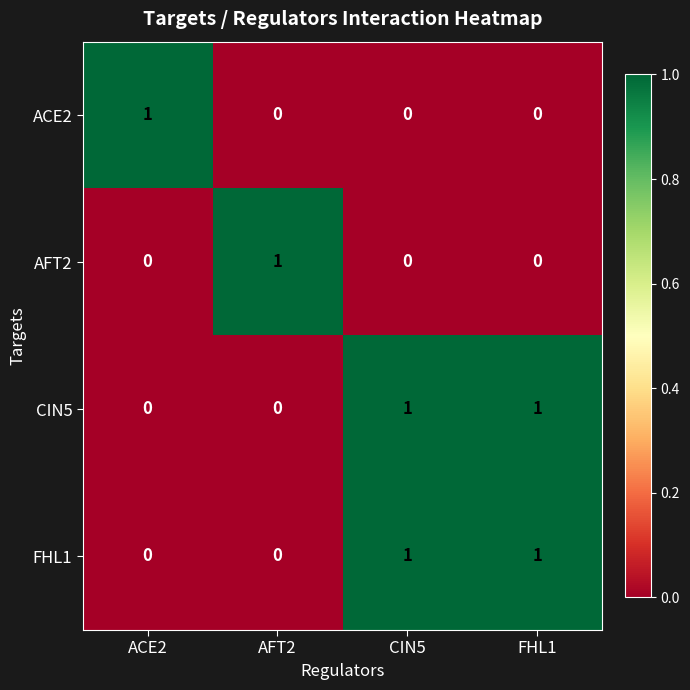

Is the value of ACE2 at ACE2 greater than the value of AFT2 at CIN5?

Yes